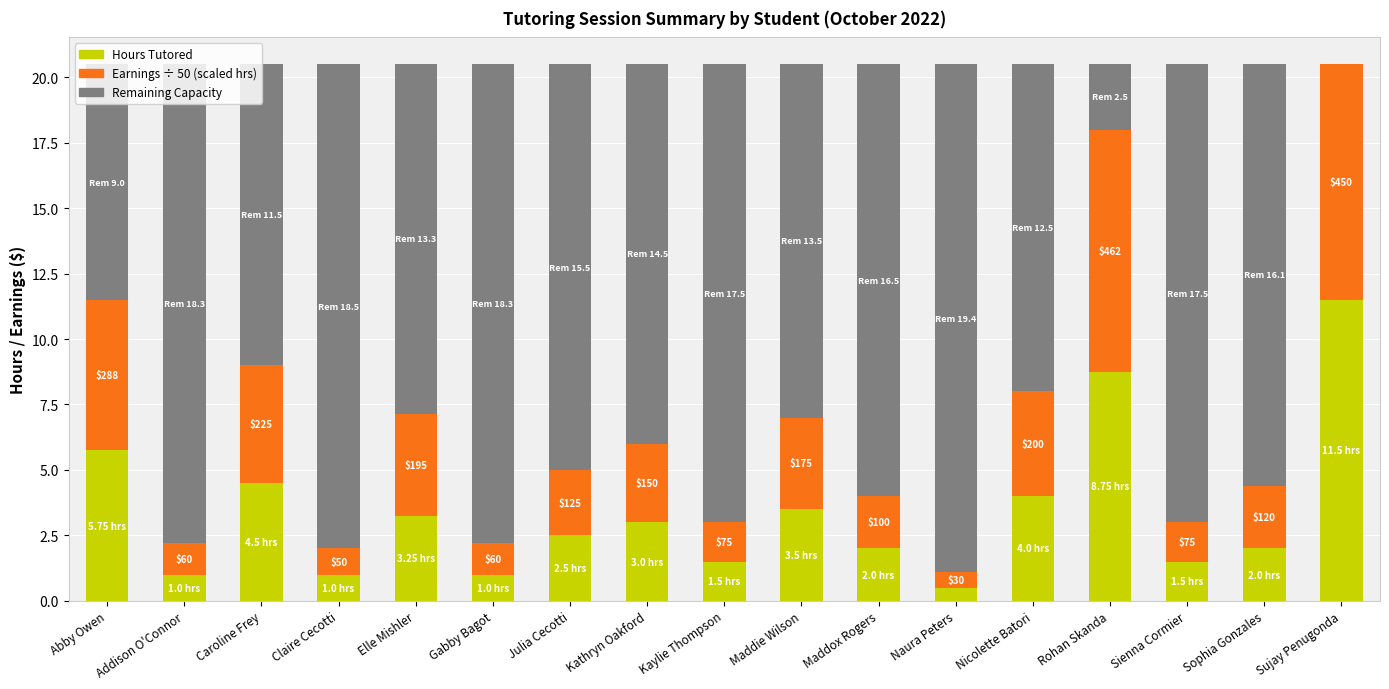

What is the total value across all series at Julia Cecotti?

20.5